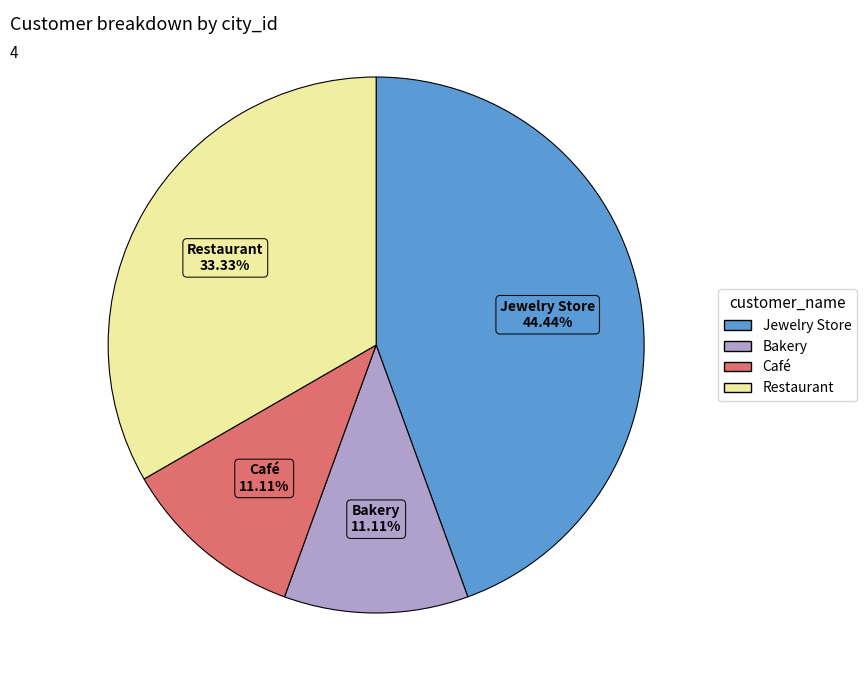

Does any single category account for the majority?

No